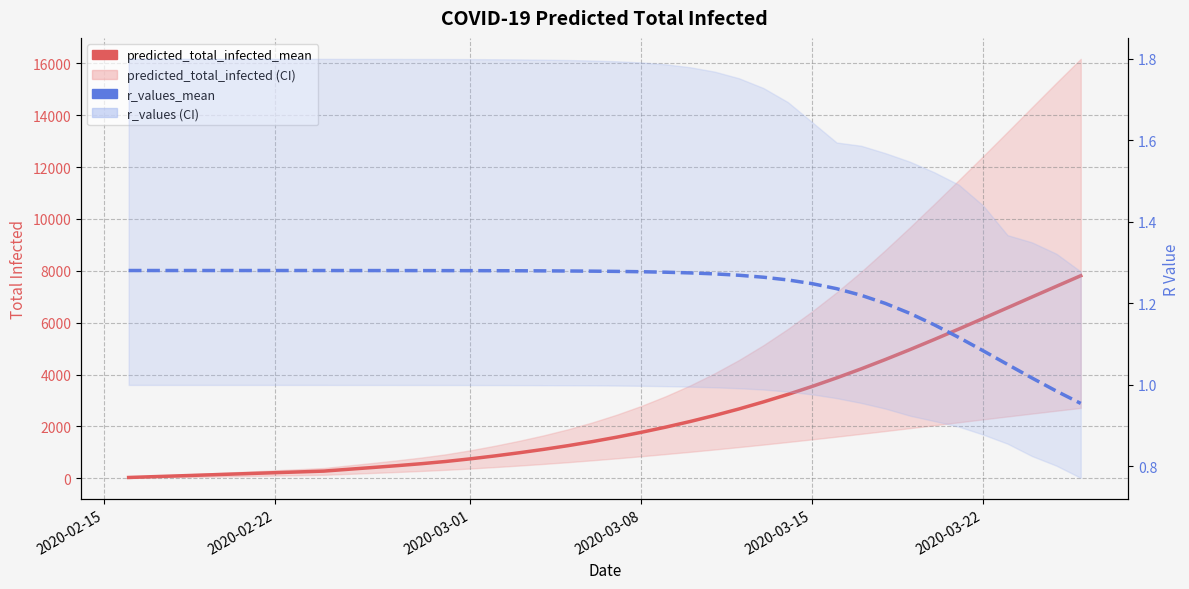

Is it true that r_values_mean equals 0.4 at 38?

False